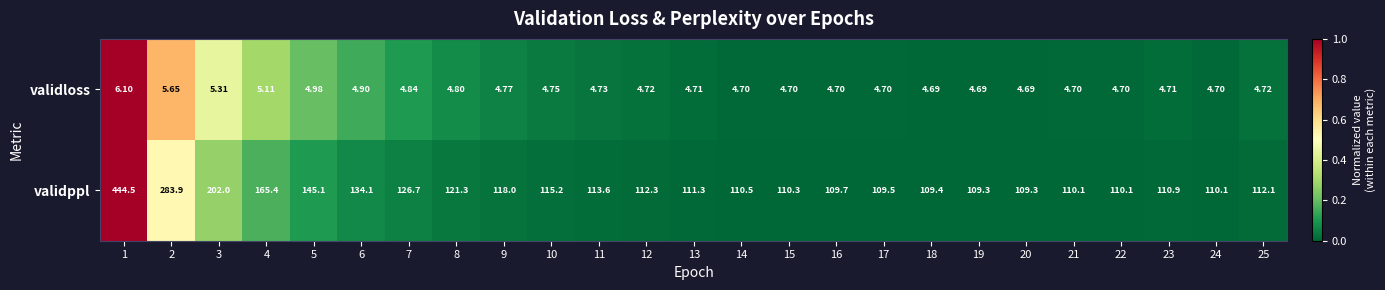

Between 10 and 18, which series saw the biggest shift?

validppl